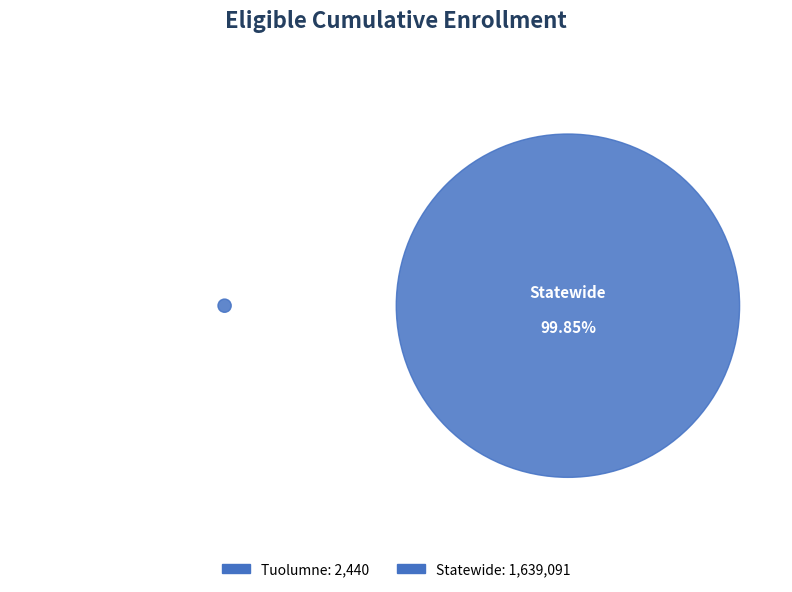

What is the change in value from Tuolumne to Statewide?

+1636651